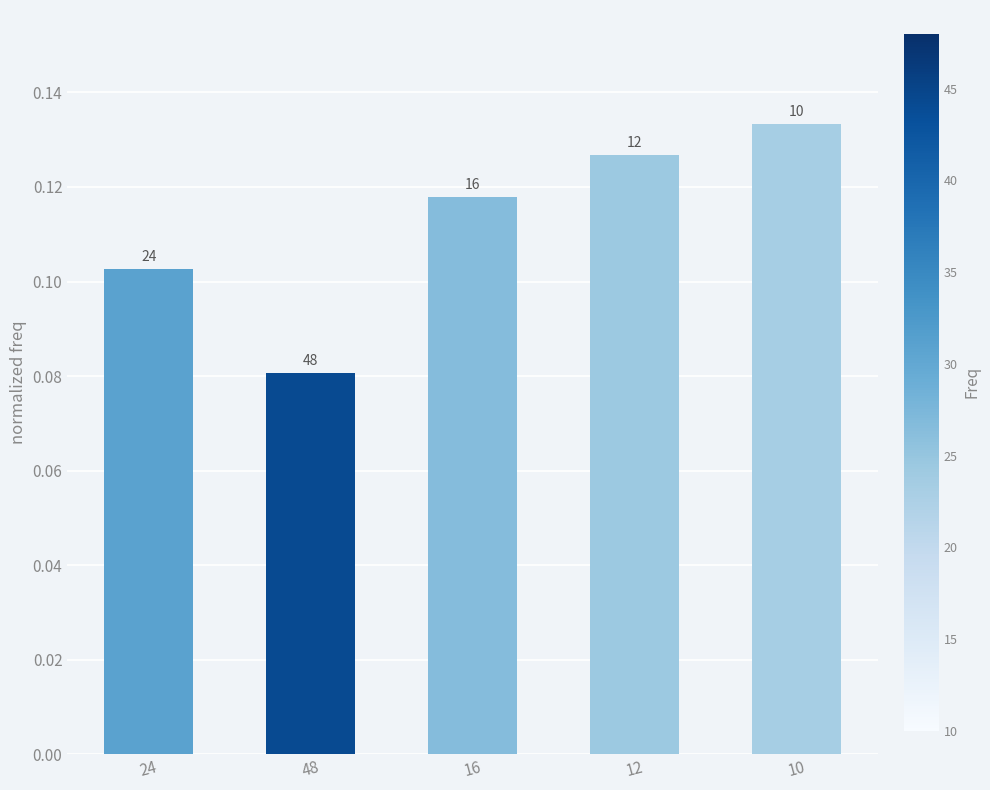

Read the value at 10.

0.1